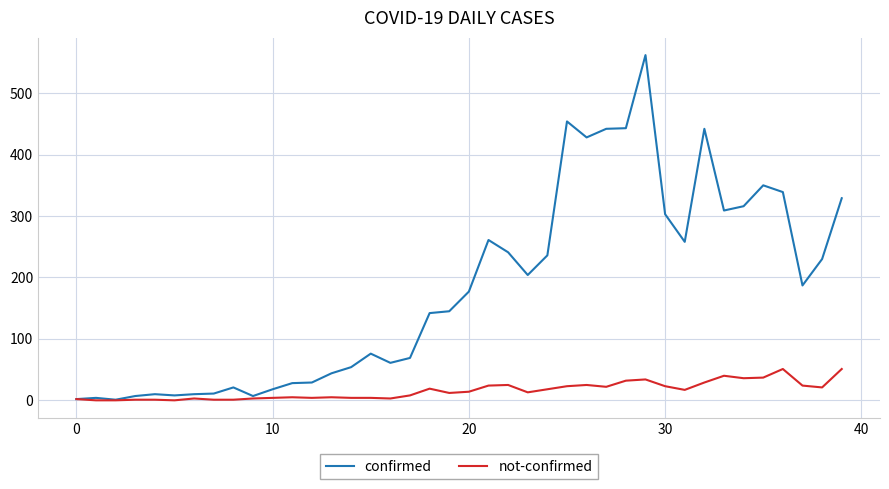

What is the highest value of the not-confirmed series?

51